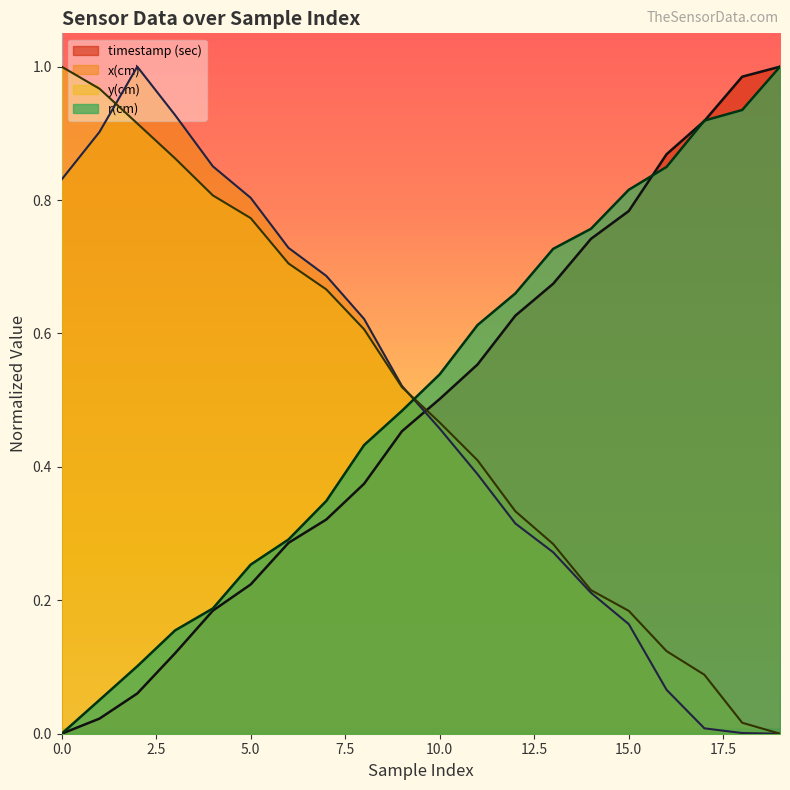

True or false: timestamp (sec) has more than 0 points higher than both neighbors.

False